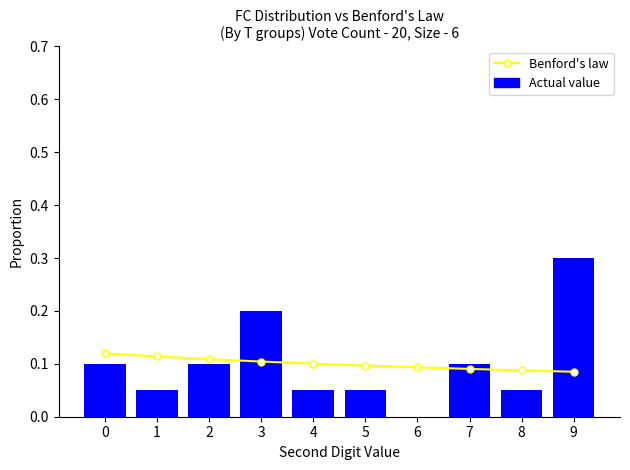

How many groups of bars are there?

10